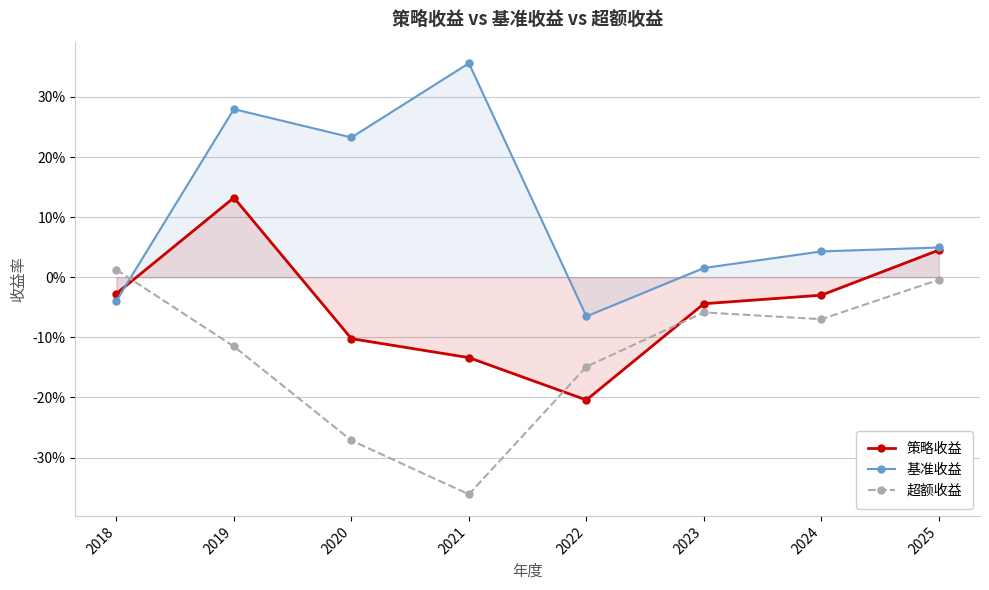

Which series changed the most between 2022 and 2024?

策略收益